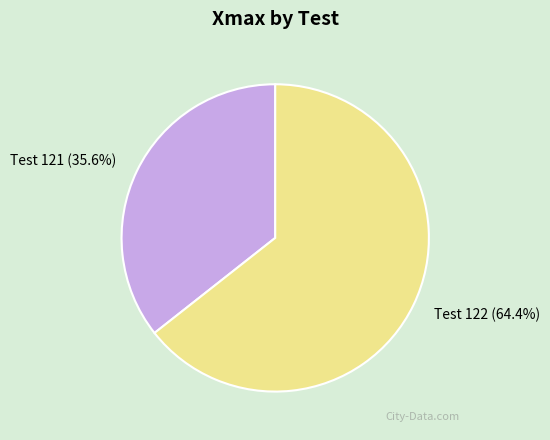

What percentage is NOT represented by Test 122?

35.6%